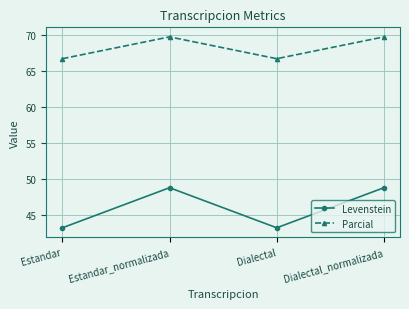

Is the value of Parcial at Dialectal_normalizada greater than the value of Levenstein at Dialectal_normalizada?

Yes